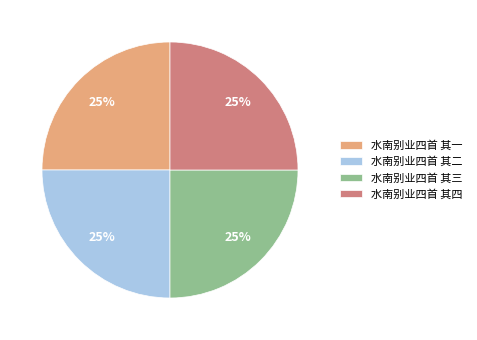

Is there any slice that represents more than half of the pie?

No